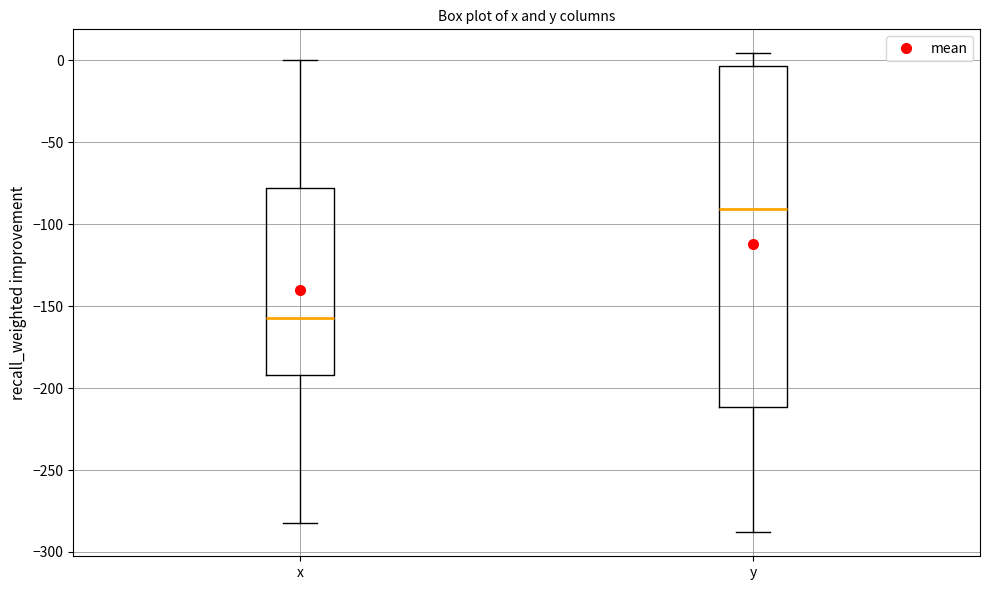

Which box has the lowest median line?

x